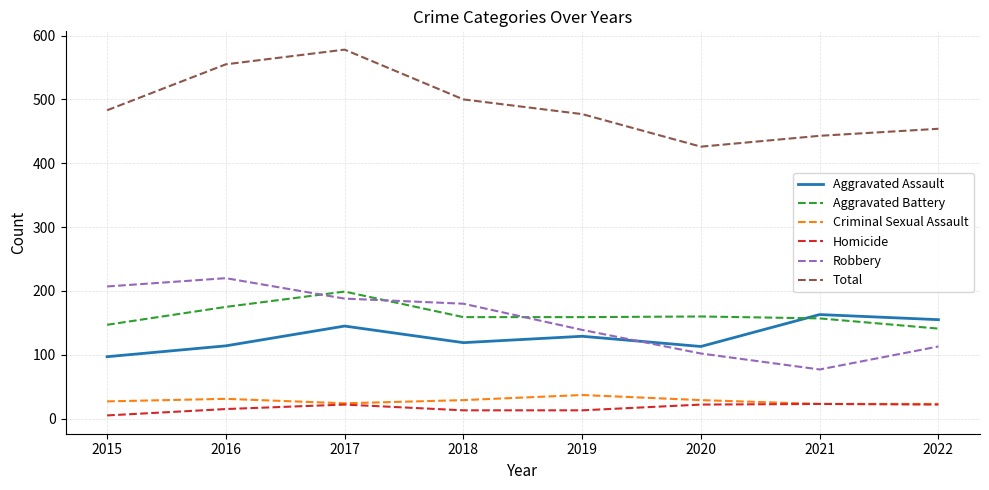

Is the value of Homicide at 2016 greater than the value of Criminal Sexual Assault at 2015?

No